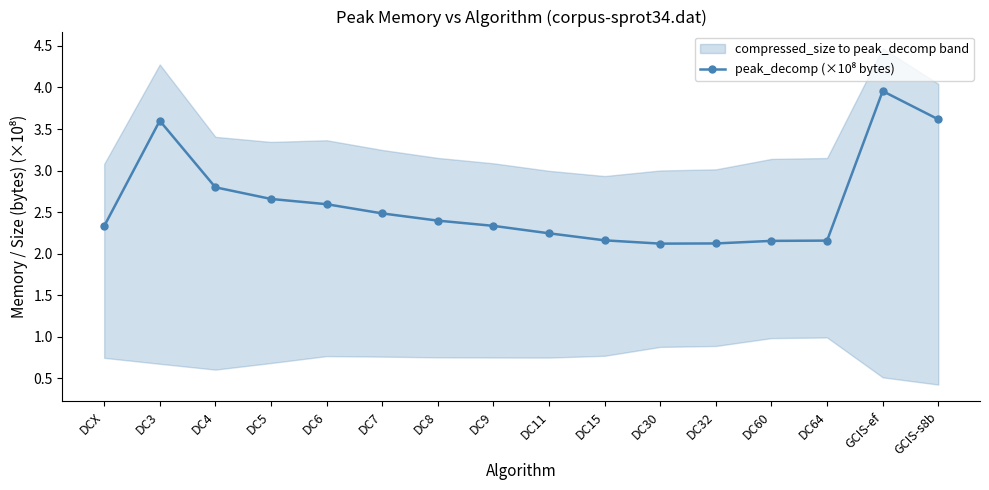

Reading left to right, extract all data points from this chart.

2.3	3.6	2.8	2.7	2.6	2.5	2.4	2.3	2.2	2.2	2.1	2.1	2.2	2.2	4.0	3.6